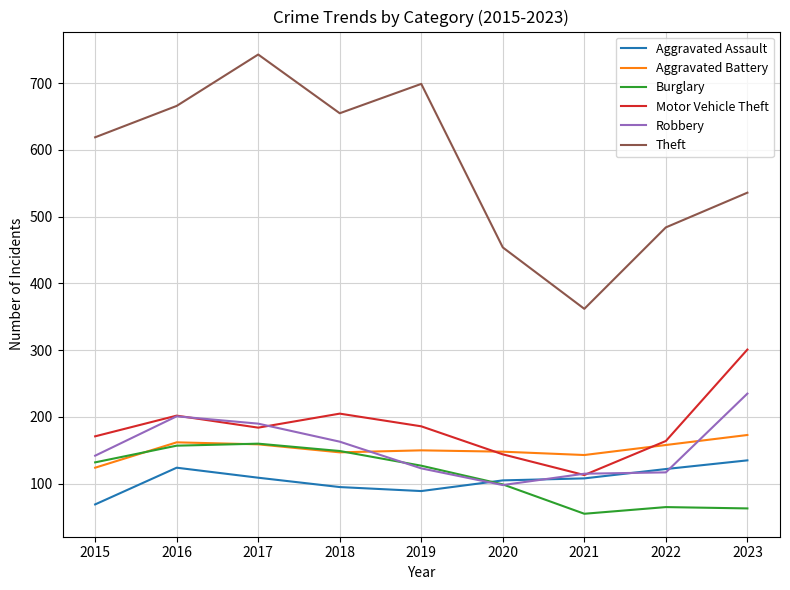

How many lines are shown in the chart?

6